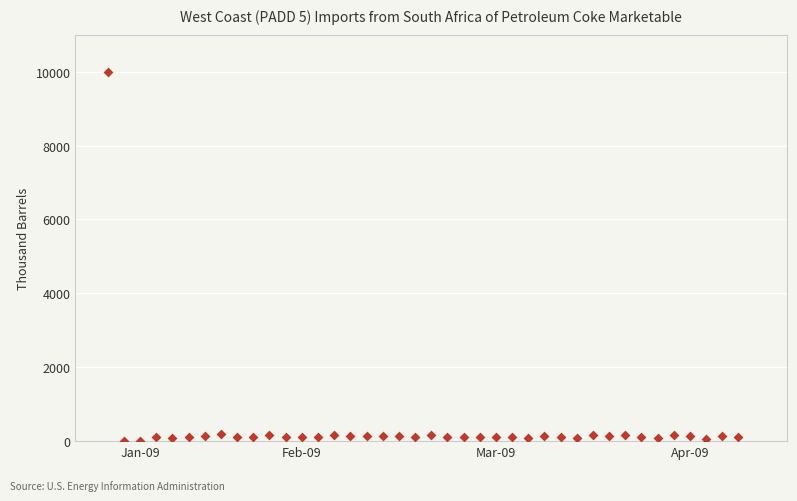

What is the range of Y values (max minus min)?

10000